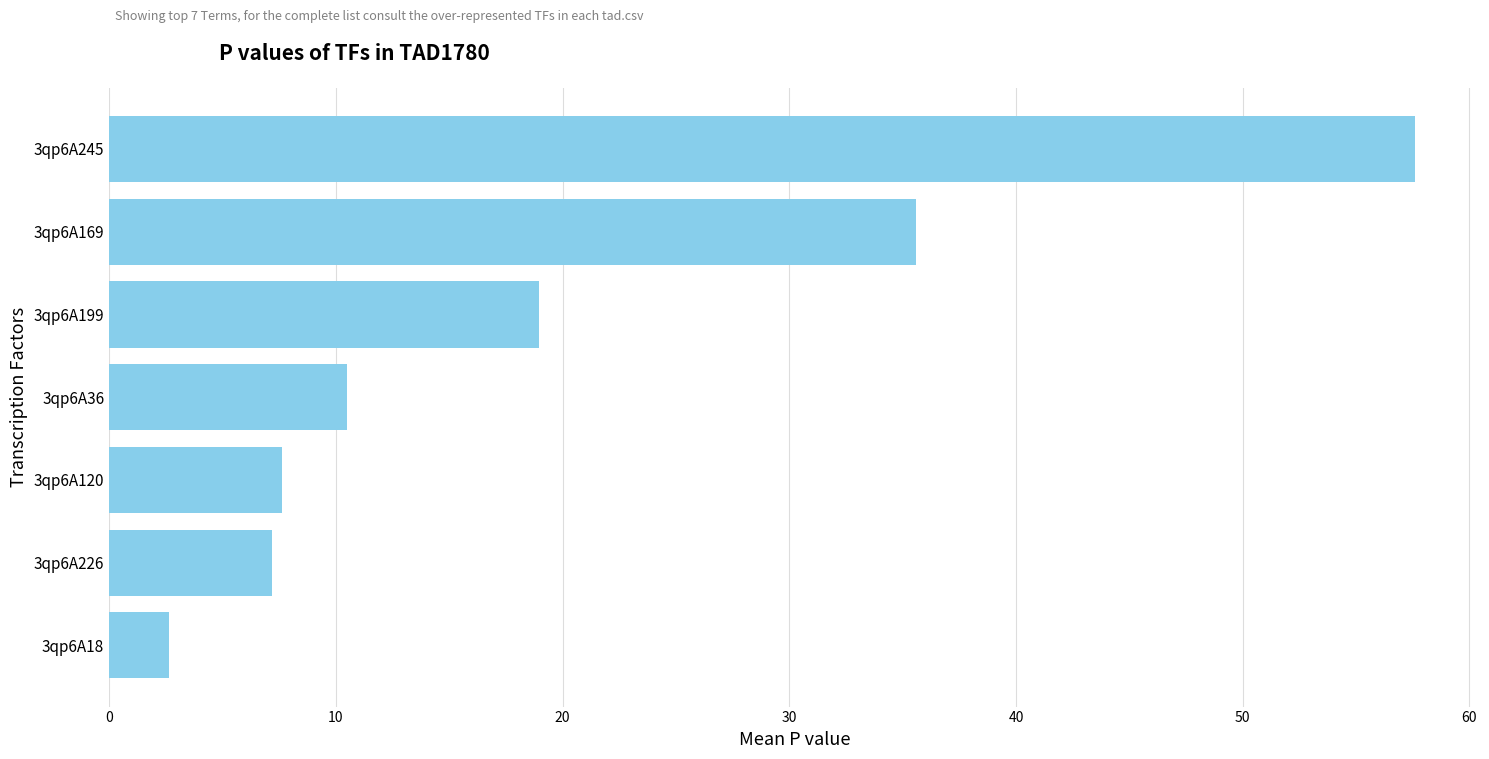

Reading bottom to top, transcribe all the data shown in this chart.

2.6	7.2	7.6	10.5	19.0	35.6	57.6